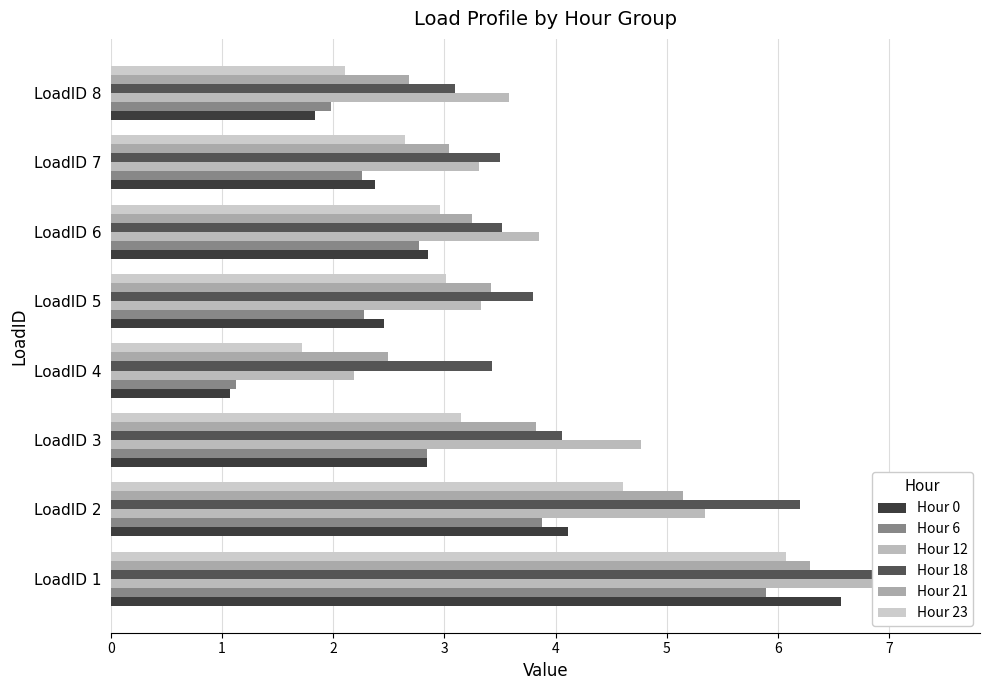

What is the value of the Hour 21 bar at the 3rd from the left?

3.8